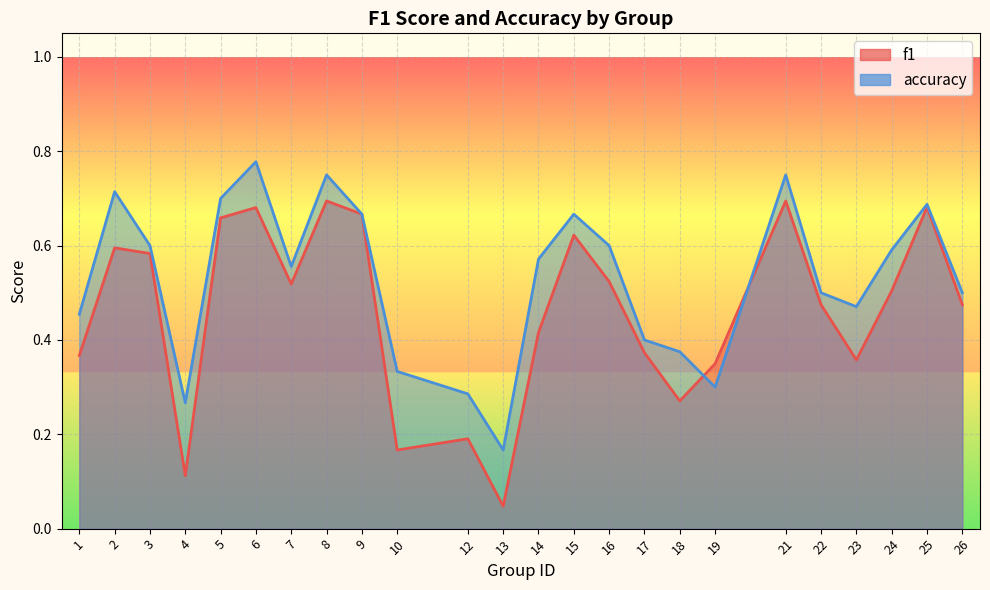

How many lines are shown in the chart?

2